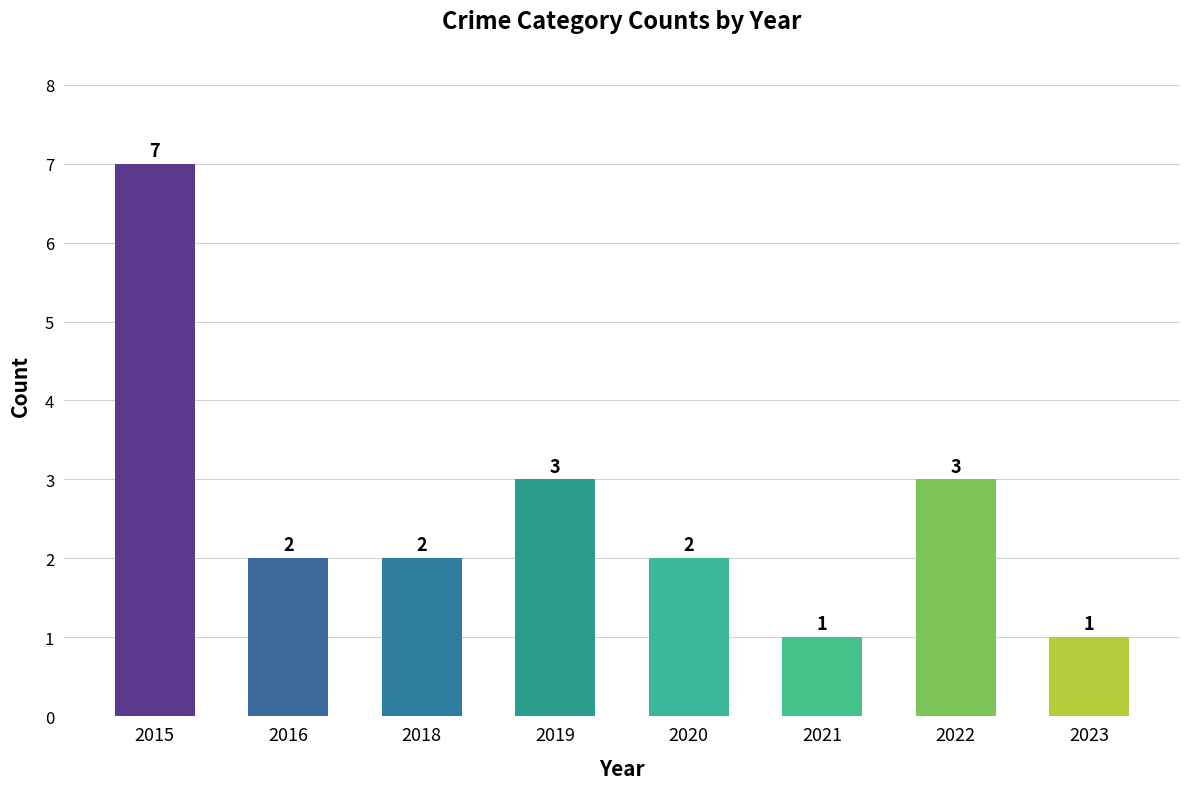

Reading left to right, list all the values displayed in this chart.

2015=7	2016=2	2018=2	2019=3	2020=2	2021=1	2022=3	2023=1